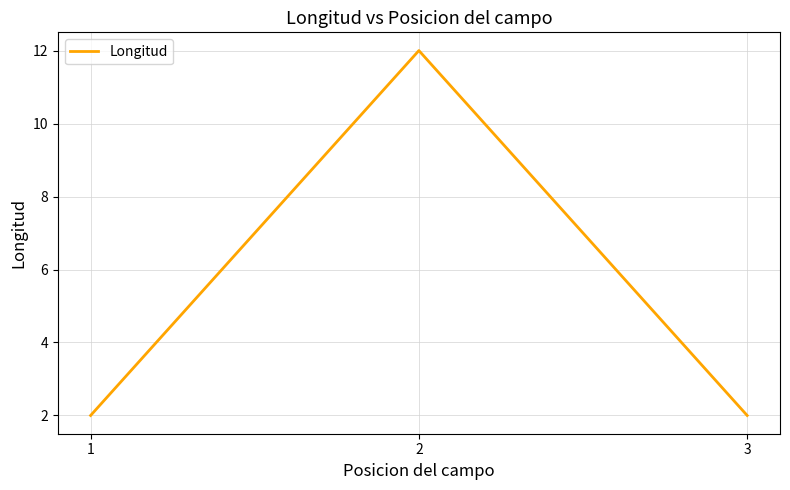

True or false: the data shows 1 at 1.

False